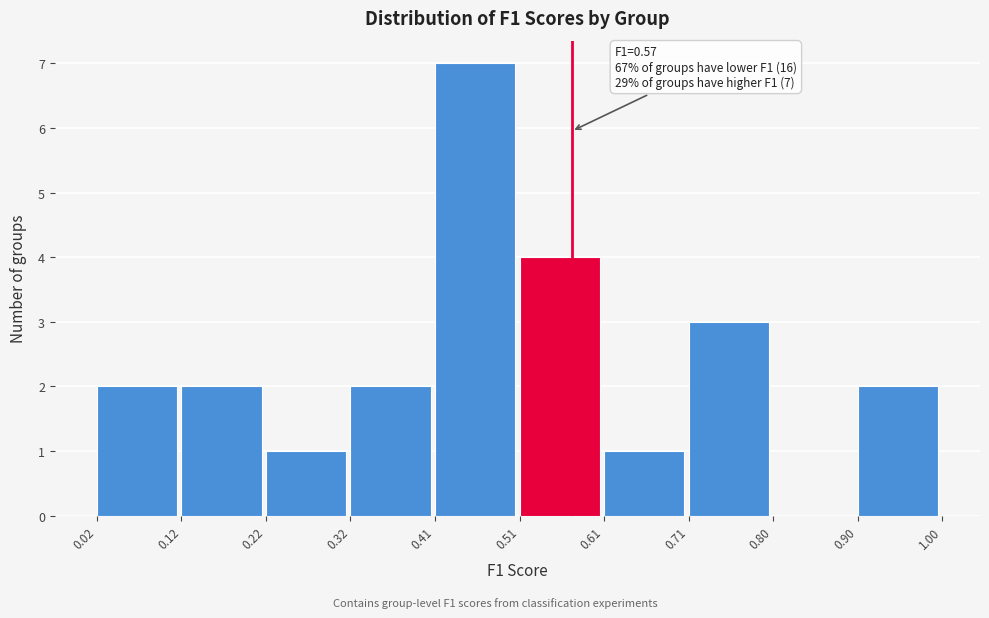

Over which range of the x-axis is the bar tallest?

0.41 to 0.51